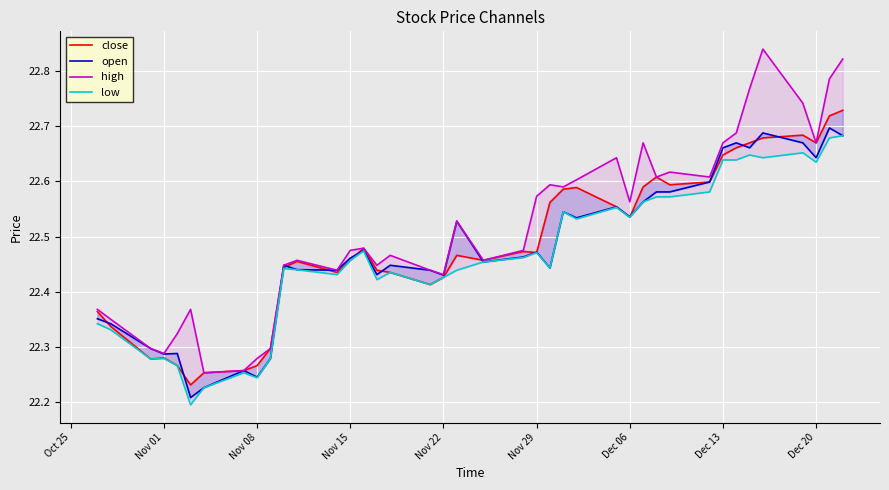

The close series shows 31.7 at 39. True or false?

False